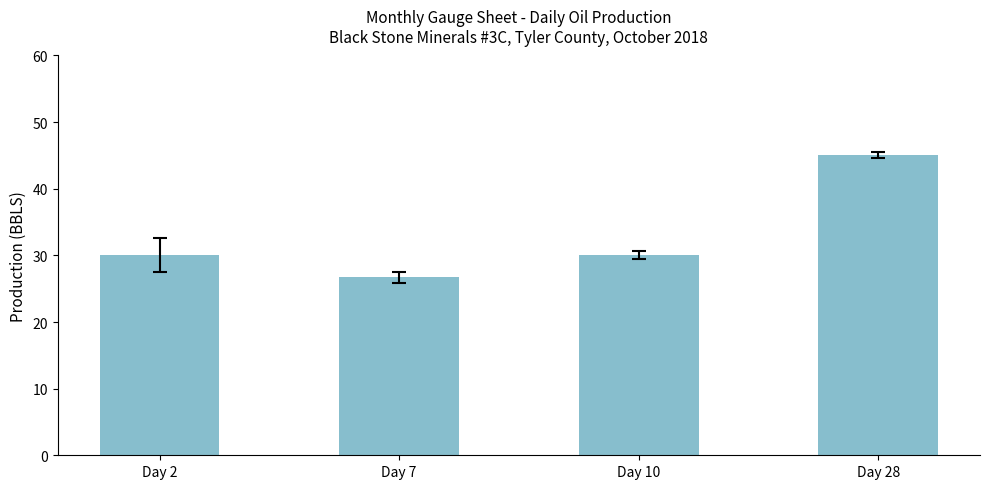

True or false: the data shows 26.7 at Day 7.

True